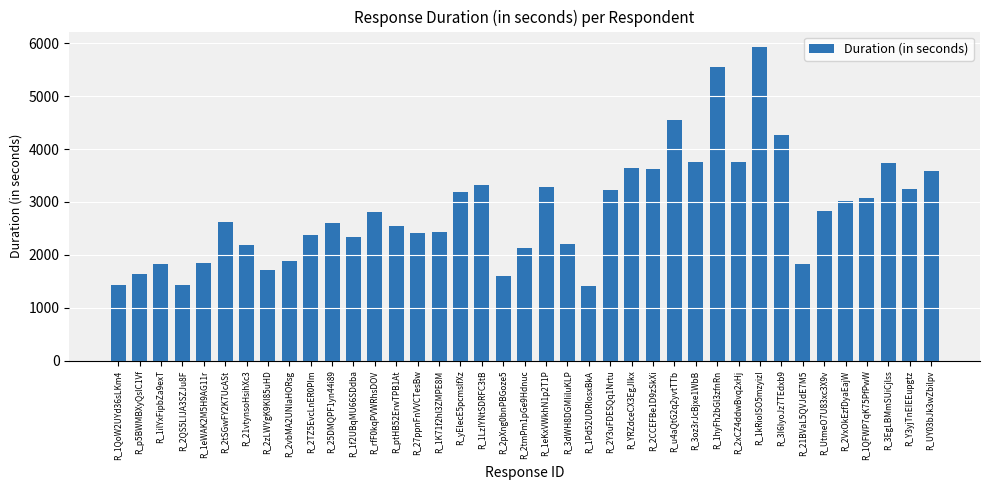

Approximately how many times larger is the value at R_UtmeO7U83xc3X9v compared to R_2TZ5EvcLnER0PIm?

1.2